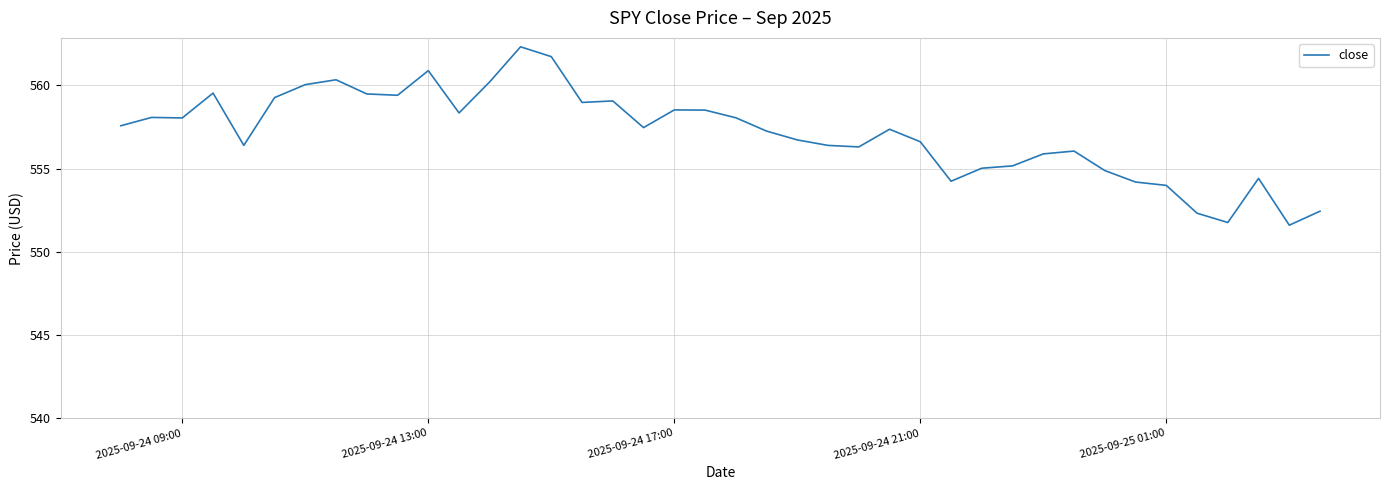

Does the chart display data point markers on the line(s)?

No